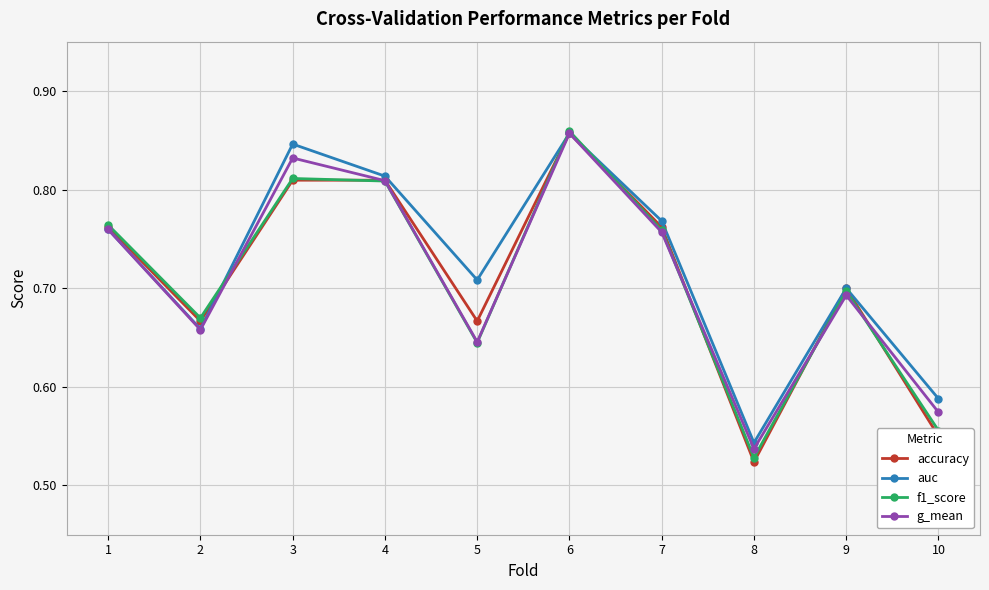

What is the difference between the second highest and second lowest values in the f1_score series?

0.3